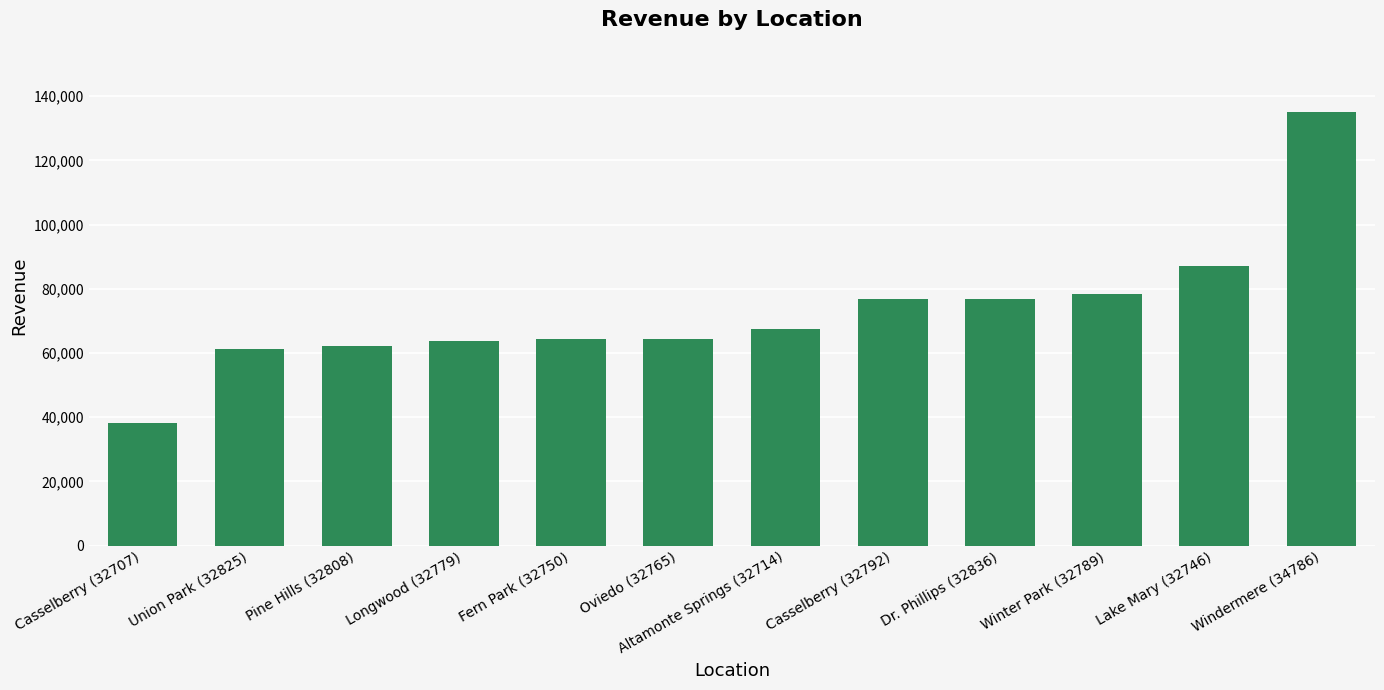

Which category has the lowest value across all series?

Casselberry (32707)